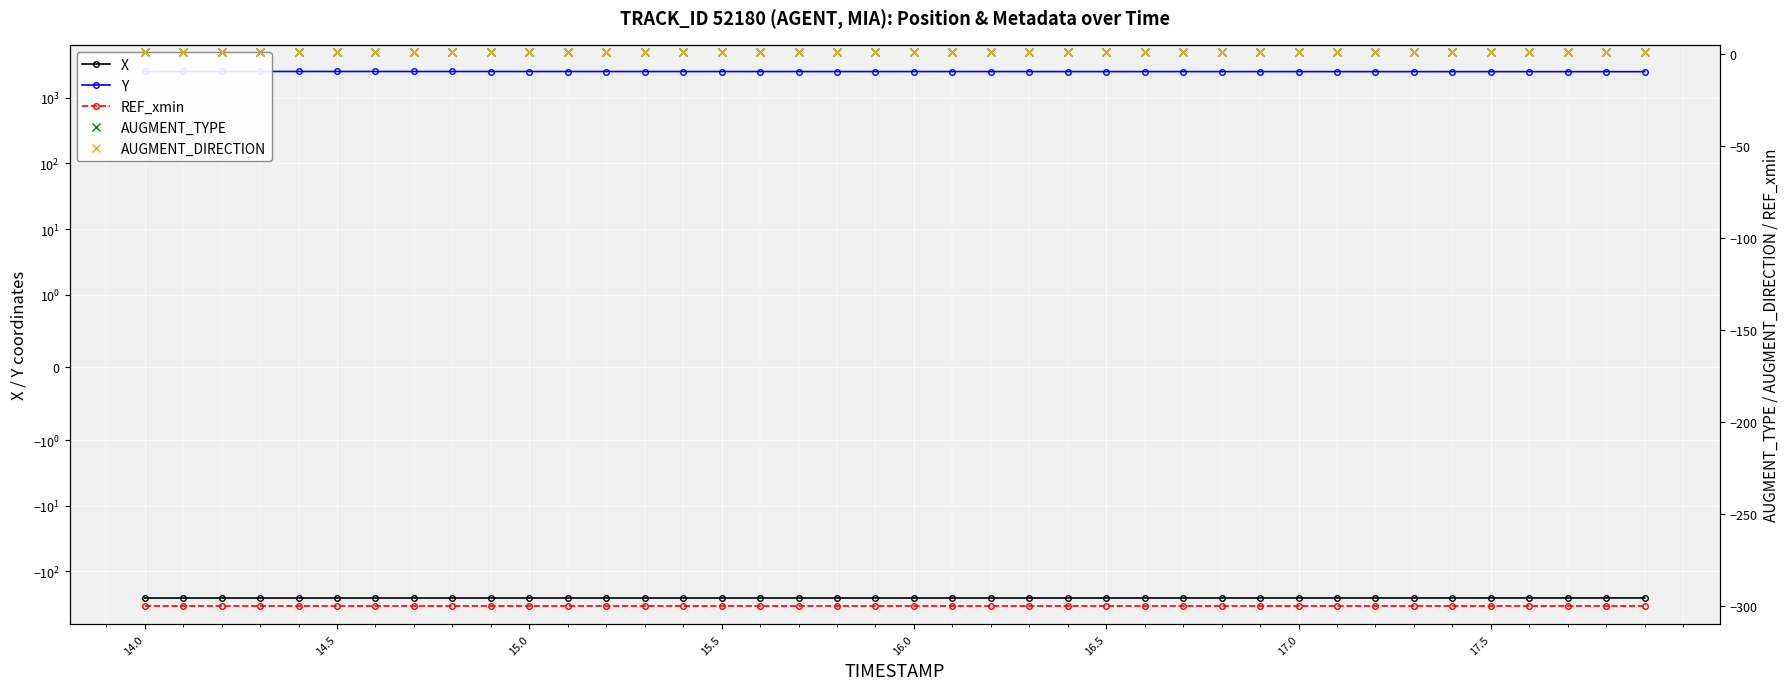

True or false: REF_xmin and X intersect in this chart.

False